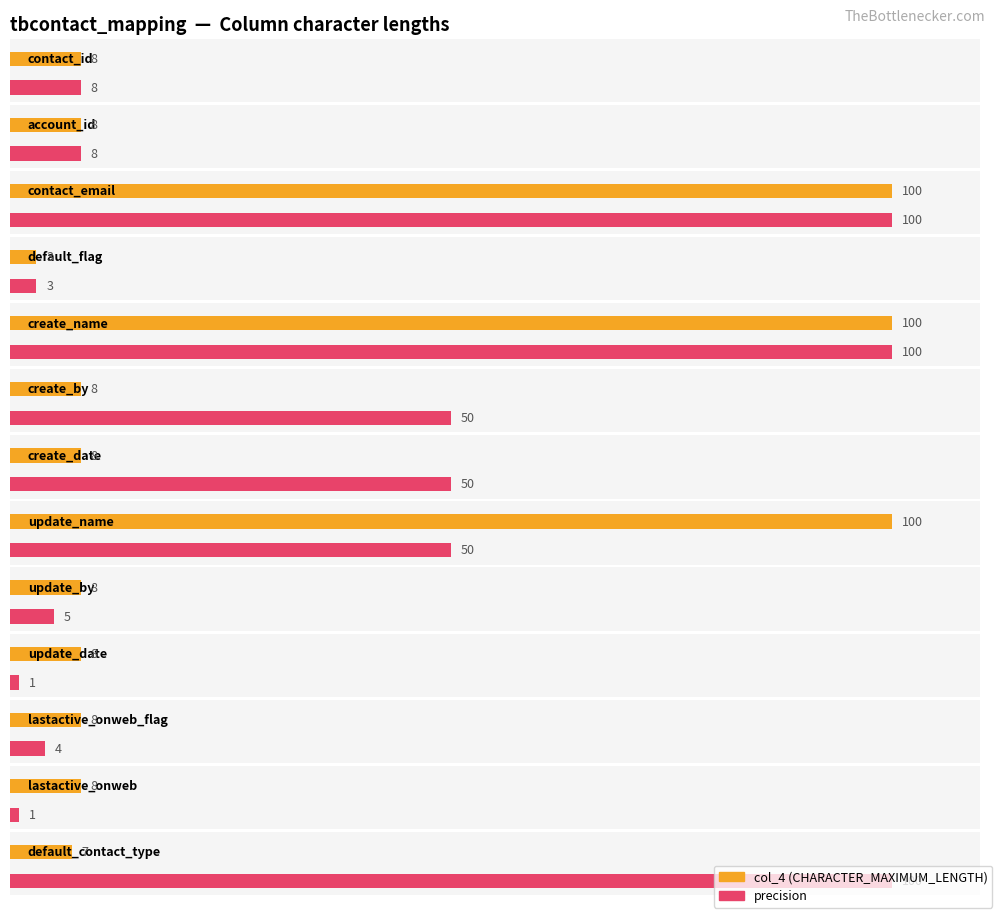

What is the label of the 3rd bar from the right?

lastactive_onweb_flag